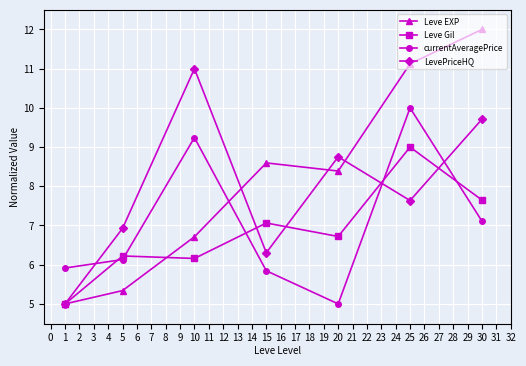

Does the chart have visible grid lines?

Yes